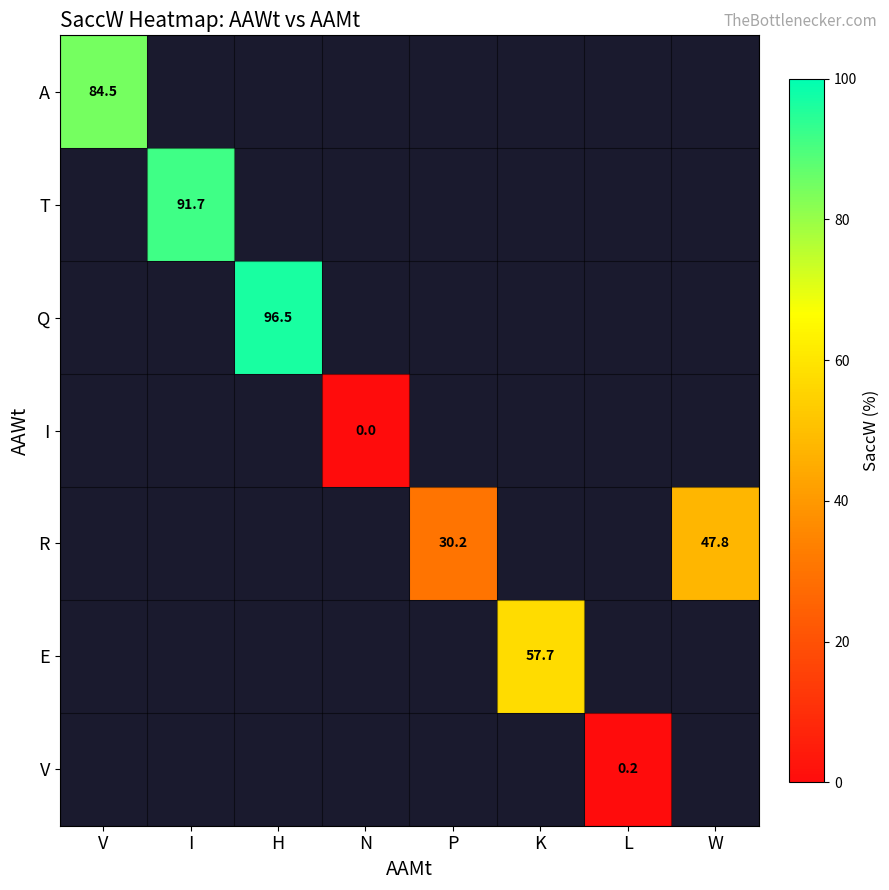

At which category does the chart reach its peak across all series?

H